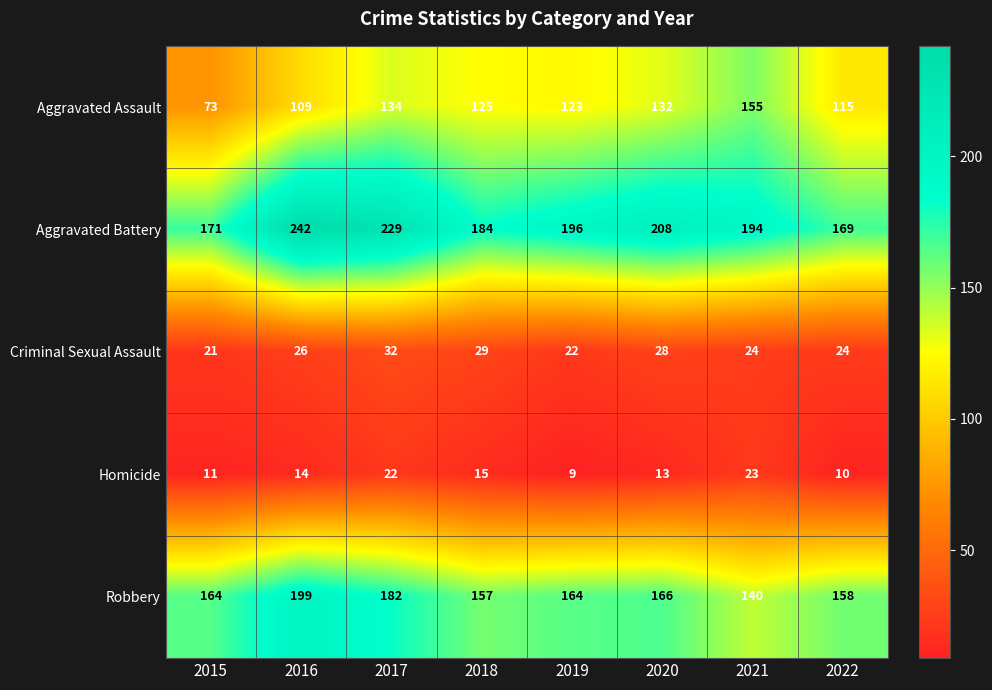

The Homicide series shows 9 at 2019. True or false?

True